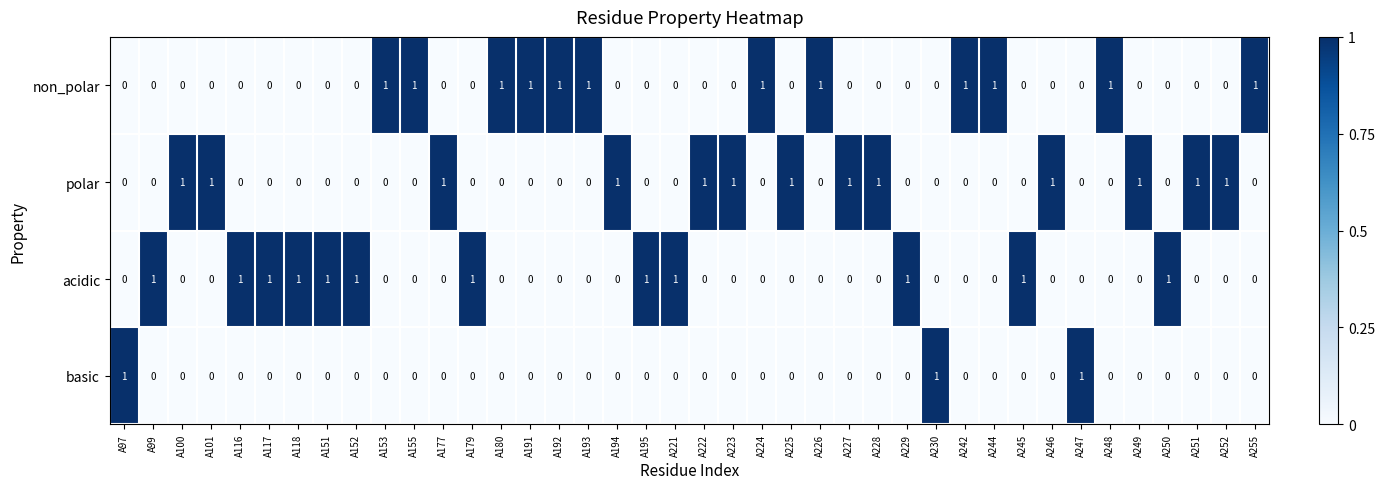

What is the sum of all polar values?

13